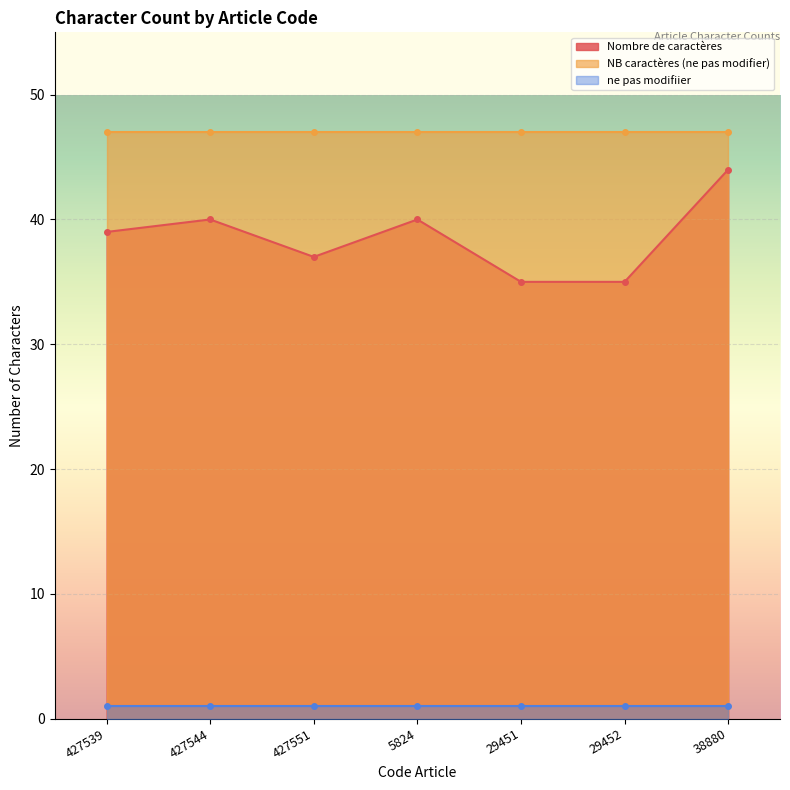

What is the sum of the Nombre de caractères values at 427544 and 38880?

84